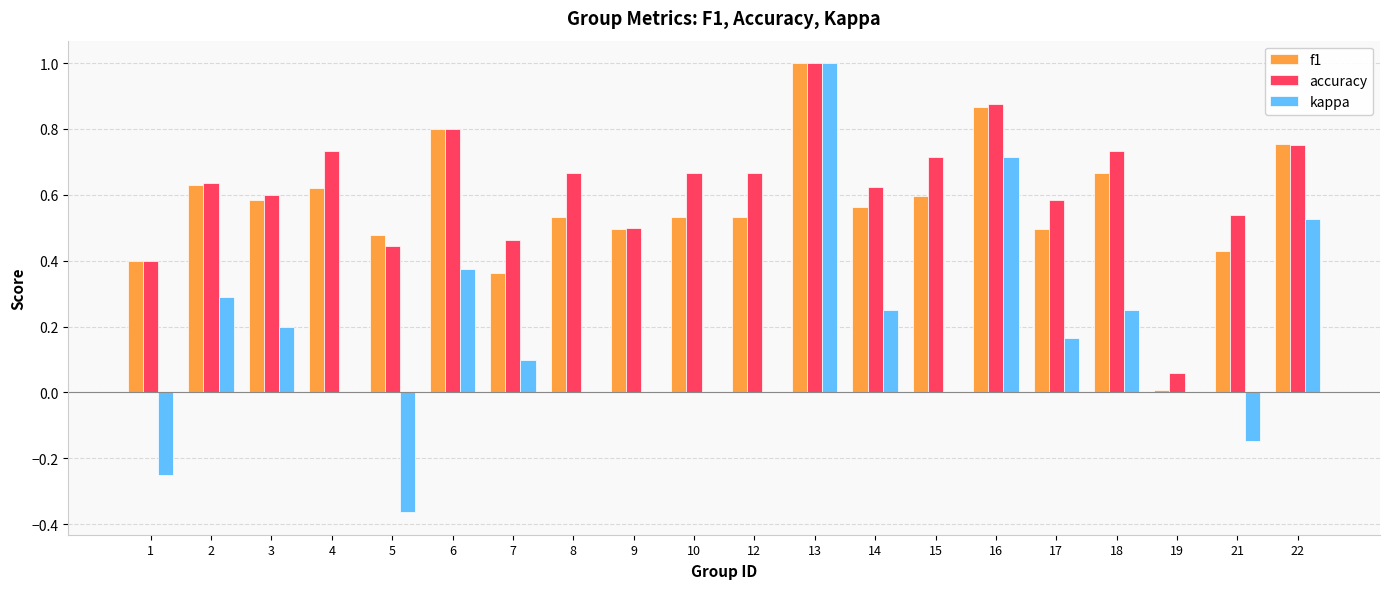

Is the value of accuracy at 12 greater than the value of f1 at 9?

Yes